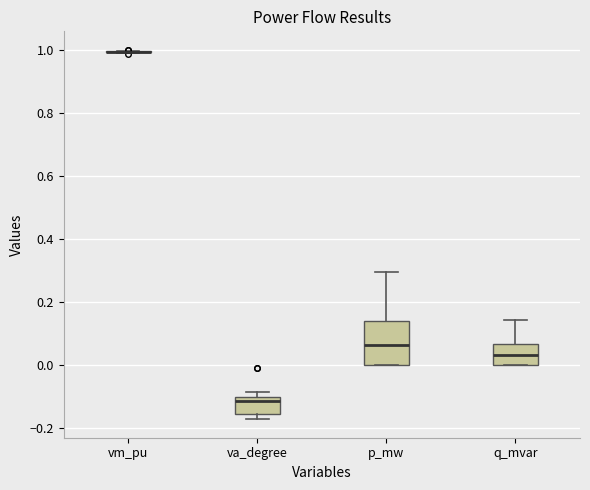

Reading left to right, read every box against the y-axis: the position of its median line, the range the box covers, and the ends of its whiskers. The values are not printed on the chart, so give them approximately, as read against the axis.

vm_pu: box collapsed to a line at 1.00, whiskers 0.98 to 1.00
va_degree: median -0.12, box -0.16 to -0.10, whiskers -0.18 to -0.08
p_mw: median 0.06, box 0.00 to 0.14, whiskers 0.00 to 0.30
q_mvar: median 0.04, box 0.00 to 0.06, whiskers 0.00 to 0.14